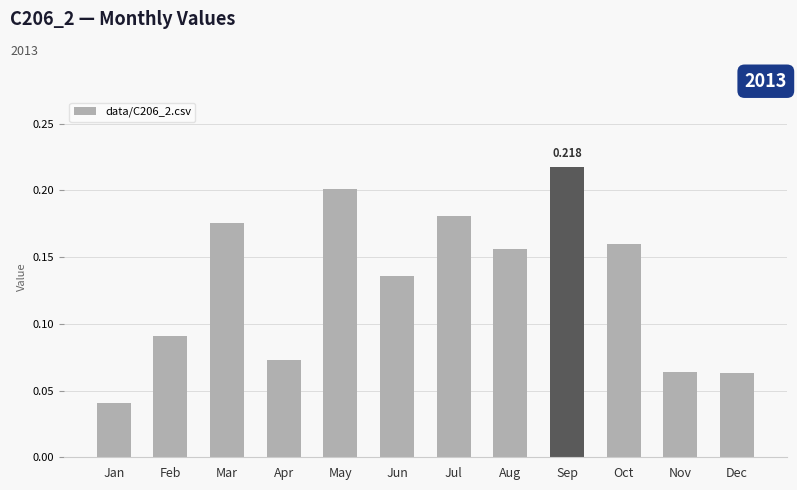

How many values are between 0 and 1?

12